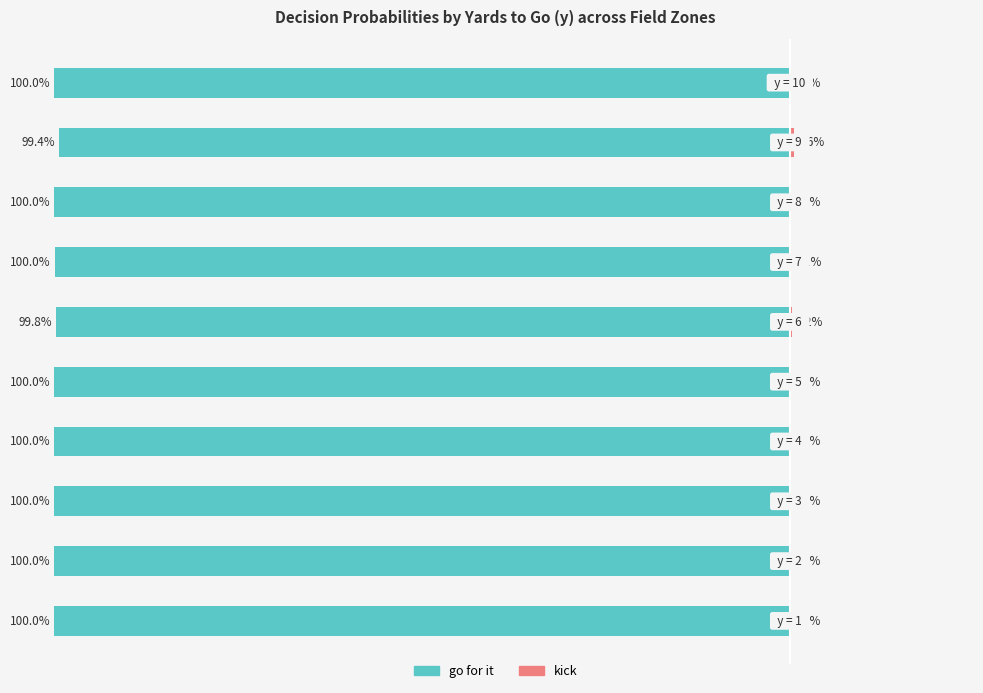

Count the number of categories in the chart.

10